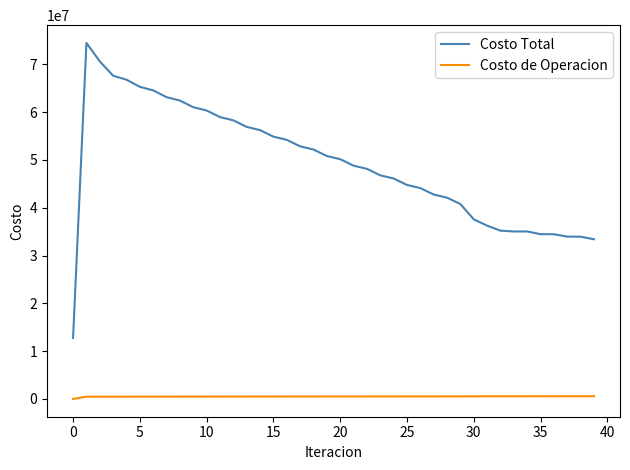

True or false: Costo Total and Costo de Operacion intersect in this chart.

False